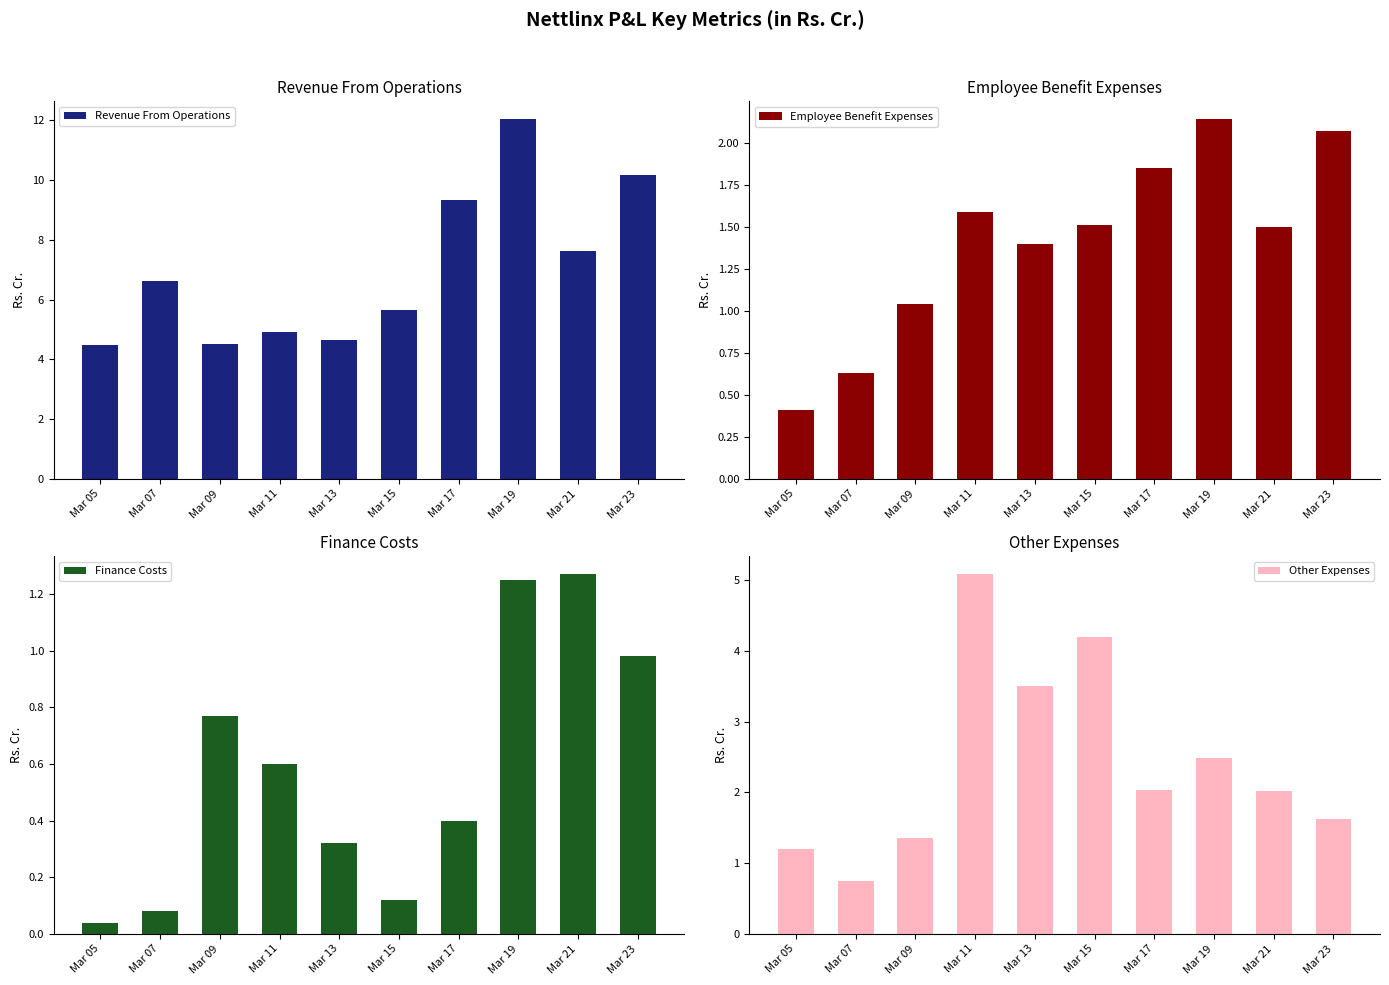

What is the sum of all Revenue From Operations values?

70.0